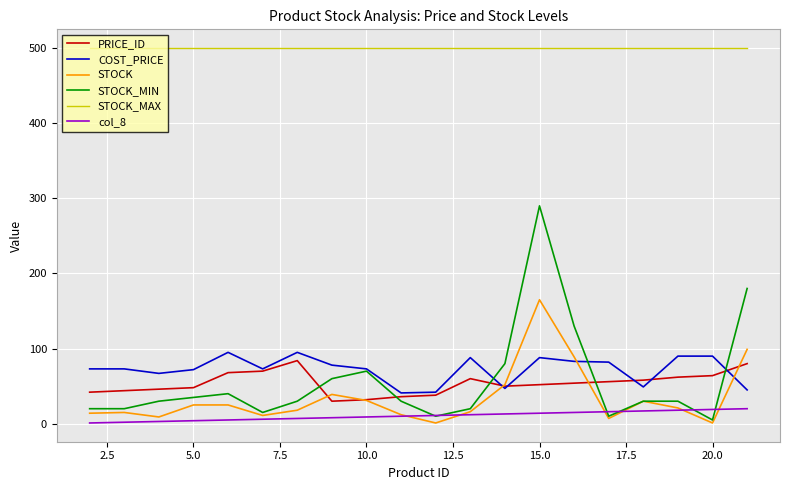

What is the difference between the maximum and minimum values in the STOCK series?

164